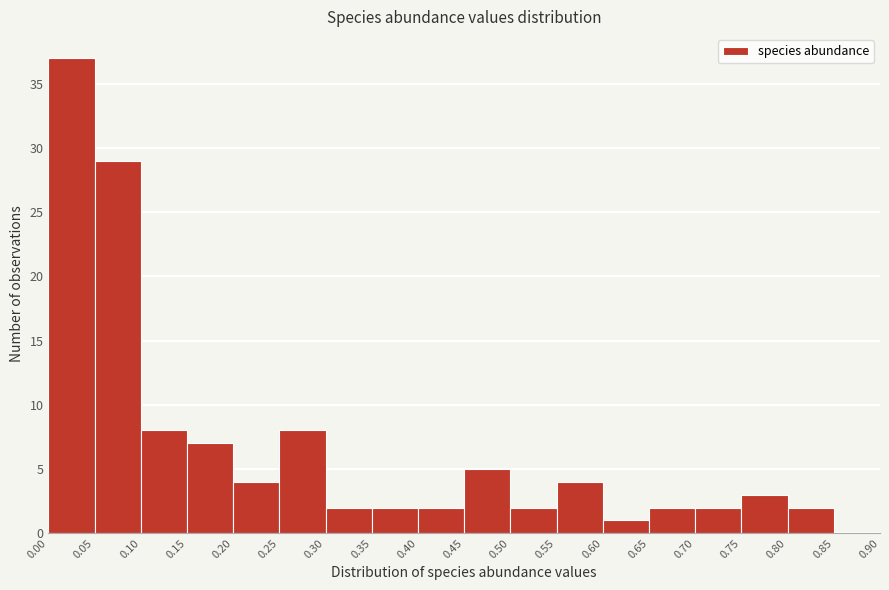

Reading left to right, list every bar in this chart as the range it spans on the x-axis followed by its height. The values are not printed on the chart, so give them approximately, as read against the axis.

0.00 to 0.05: 37
0.05 to 0.10: 29
0.10 to 0.15: 8
0.15 to 0.20: 7
0.20 to 0.25: 4
0.25 to 0.30: 8
0.30 to 0.35: 2
0.35 to 0.40: 2
0.40 to 0.45: 2
0.45 to 0.50: 5
0.50 to 0.55: 2
0.55 to 0.60: 4
0.60 to 0.65: 1
0.65 to 0.70: 2
0.70 to 0.75: 2
0.75 to 0.80: 3
0.80 to 0.85: 2
0.85 to 0.90: 0